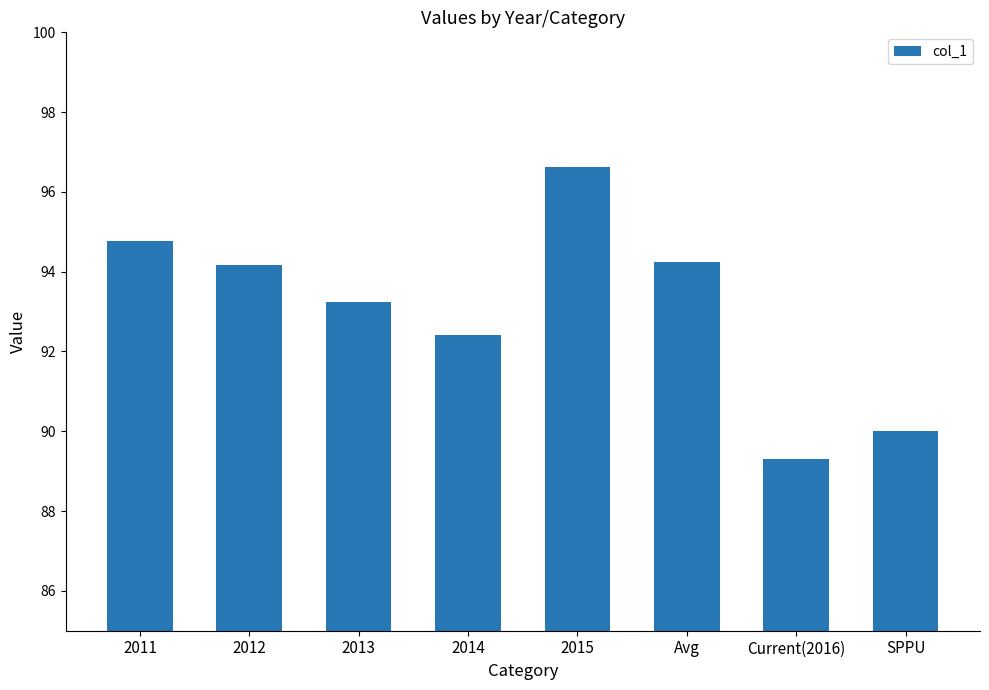

What value does the data have at 2012?

94.2